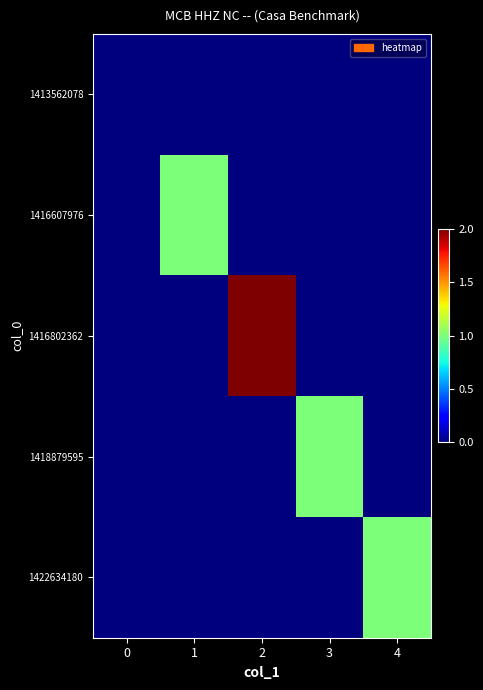

What is the difference between the highest and lowest values at 4?

1